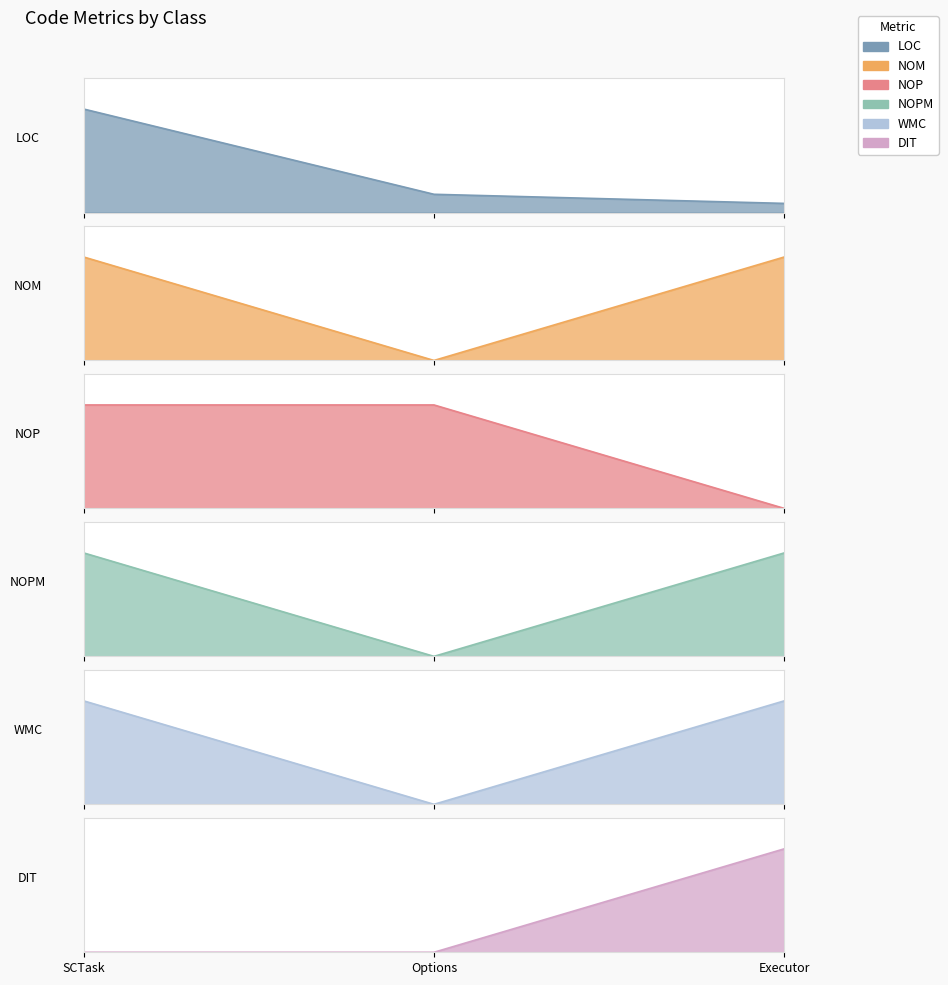

Reading left to right, transcribe all the data shown in this chart.

LOC: SCTask=125	Options=22	Executor=11
NOM: SCTask=1	Options=0	Executor=1
NOP: SCTask=19	Options=19	Executor=0
NOPM: SCTask=1	Options=0	Executor=1
WMC: SCTask=1	Options=0	Executor=1
DIT: SCTask=0	Options=0	Executor=1